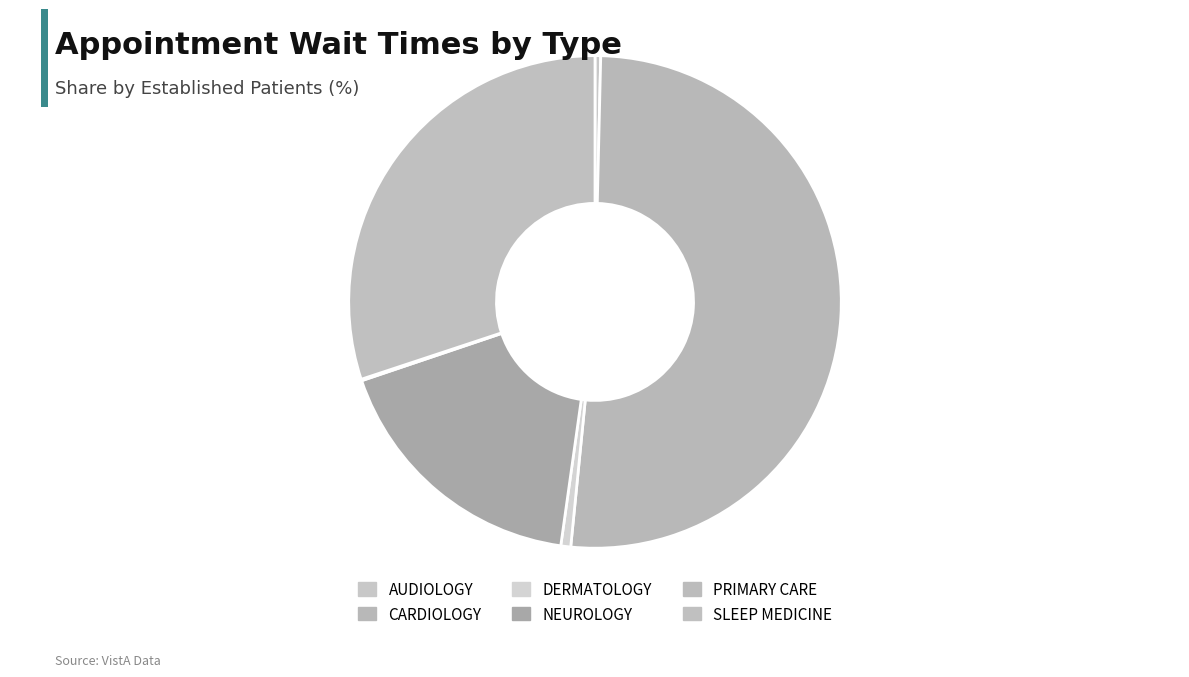

What percentage is the SLEEP MEDICINE slice, to the nearest percent?

30%